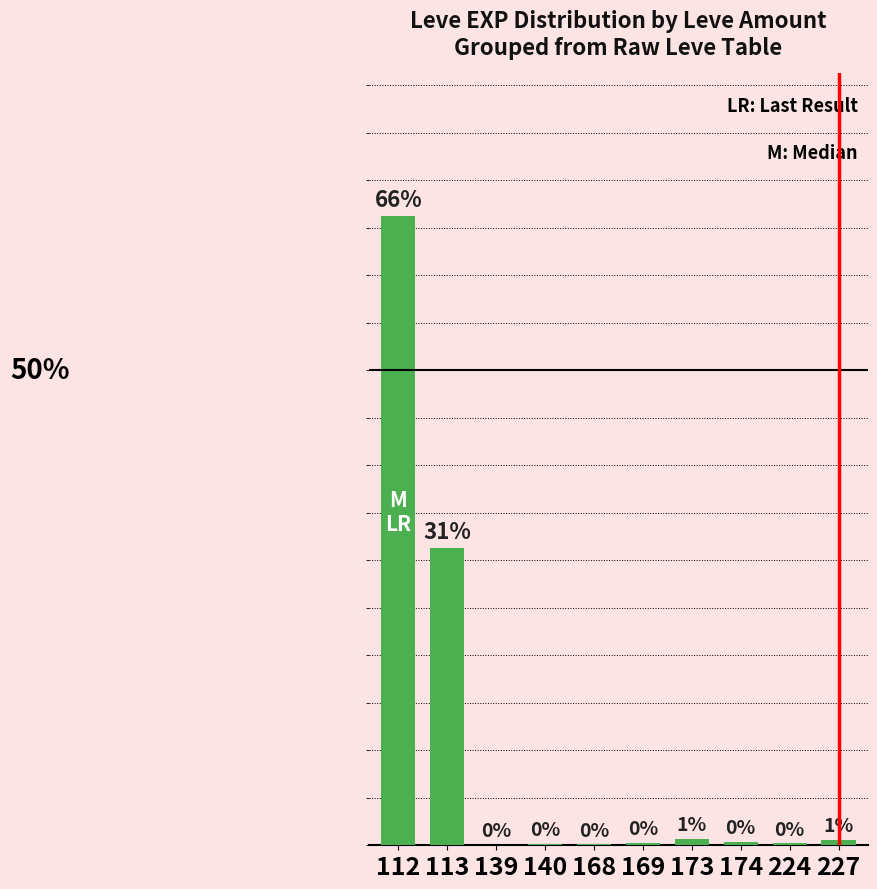

What is the average value?

10.0